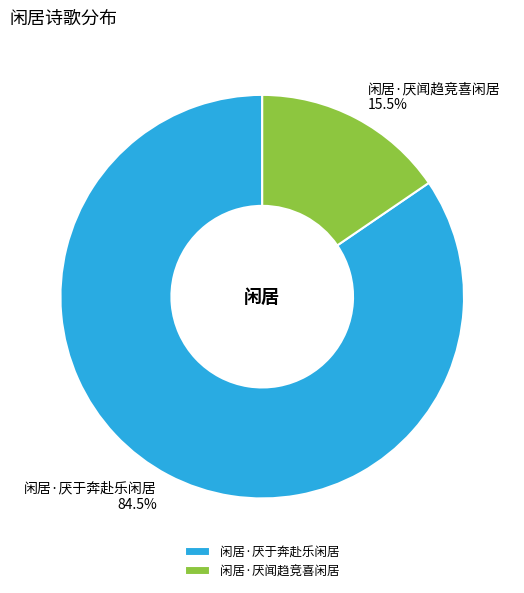

Is it true that 闲居·厌闻趋竞喜闲居 is 27% of the pie?

False